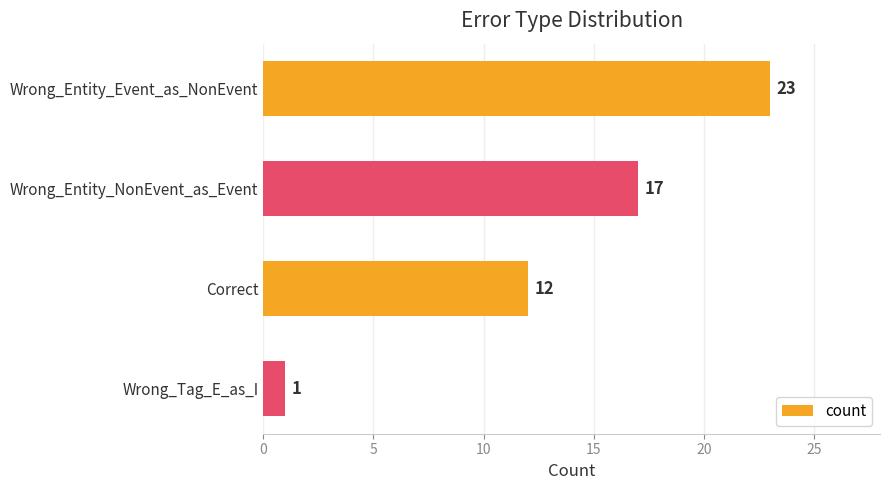

What is the label of the 3rd bar from the top?

Correct